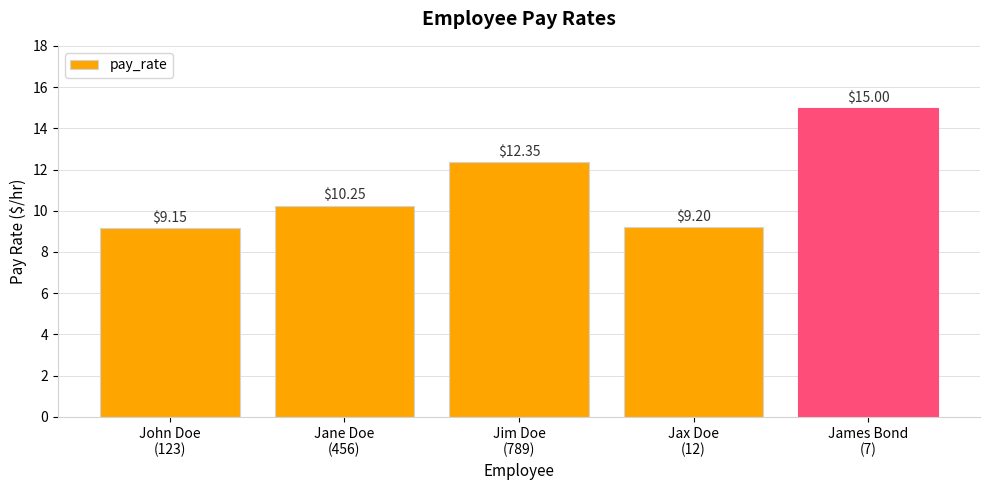

What is the label of the 5th bar from the right?

John Doe
(123)